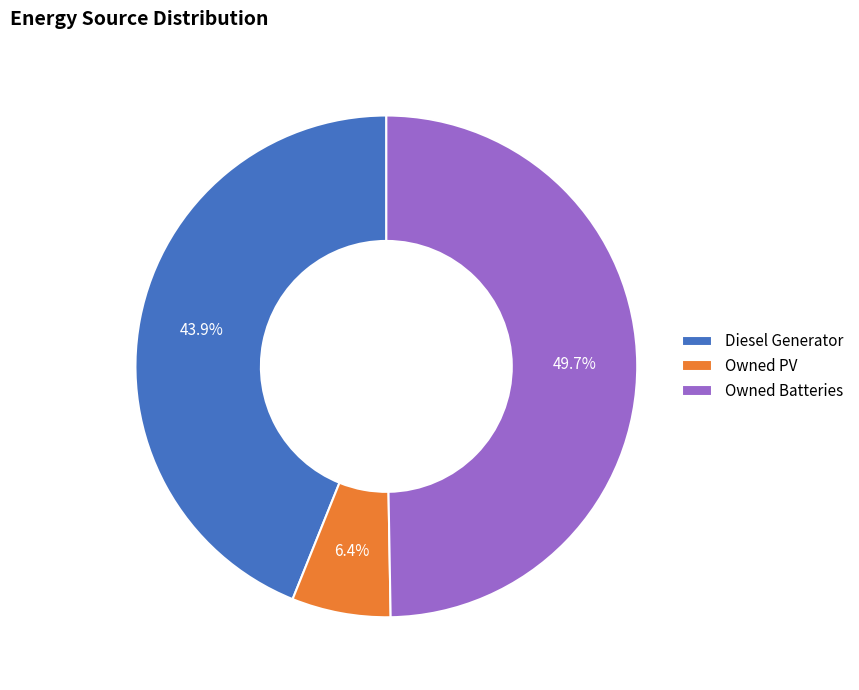

To the nearest percent, what is the difference between the Owned Batteries and Owned PV slice percentages?

43%